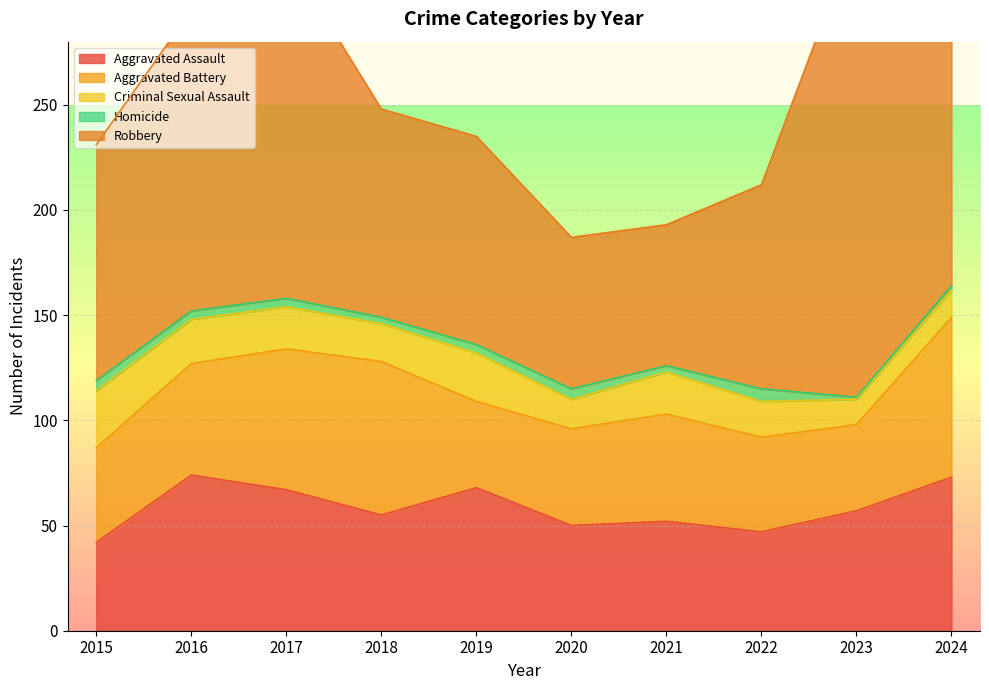

Reading left to right, extract all data points from this chart.

Aggravated Assault: 2015=42	2016=74	2017=67	2018=55	2019=68	2020=50	2021=52	2022=47	2023=57	2024=73
Aggravated Battery: 2015=45	2016=53	2017=67	2018=73	2019=41	2020=46	2021=51	2022=45	2023=41	2024=76
Criminal Sexual Assault: 2015=27	2016=21	2017=20	2018=18	2019=23	2020=14	2021=20	2022=17	2023=12	2024=13
Homicide: 2015=5	2016=4	2017=4	2018=3	2019=4	2020=5	2021=3	2022=6	2023=1	2024=2
Robbery: 2015=112	2016=143	2017=163	2018=99	2019=99	2020=72	2021=67	2022=97	2023=221	2024=121